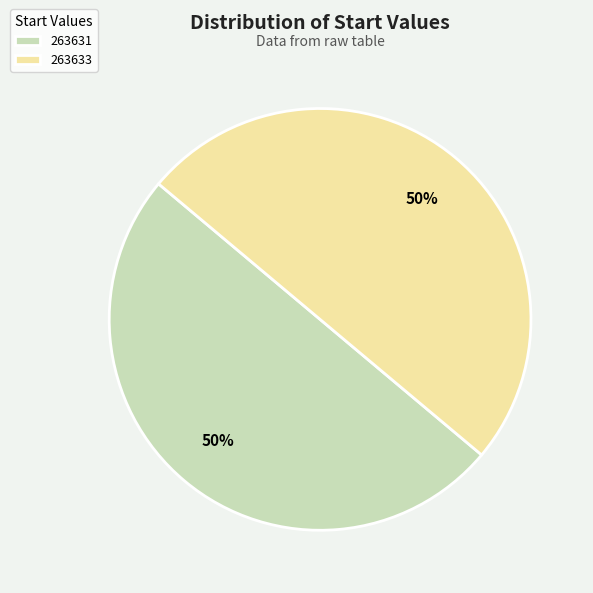

To the nearest percent, what percentage of the pie is 263633?

50%